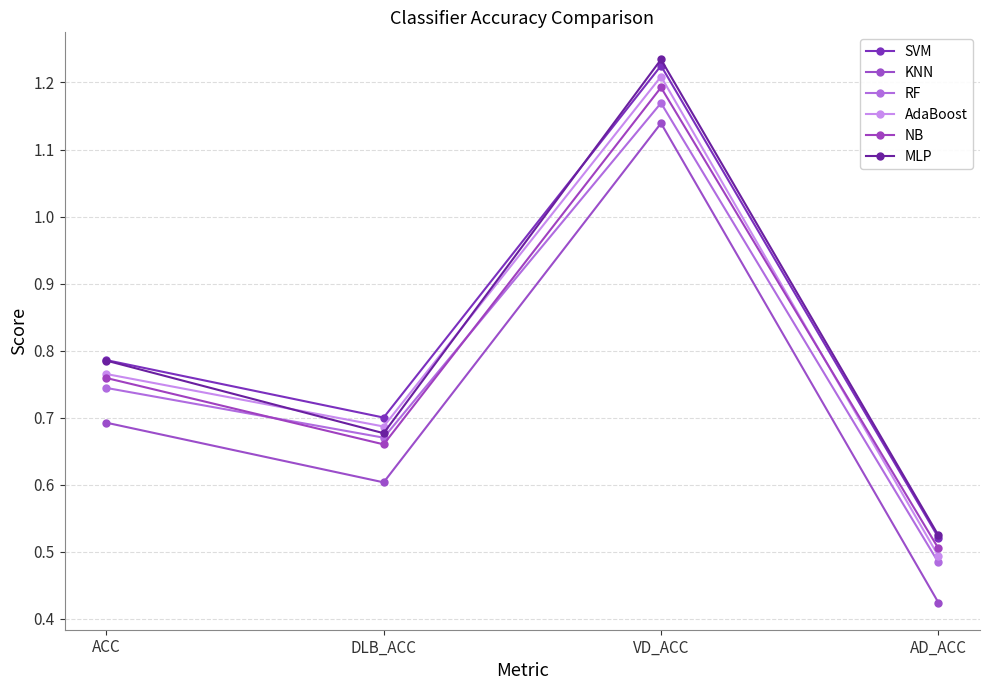

What is the greatest value displayed?

1.2